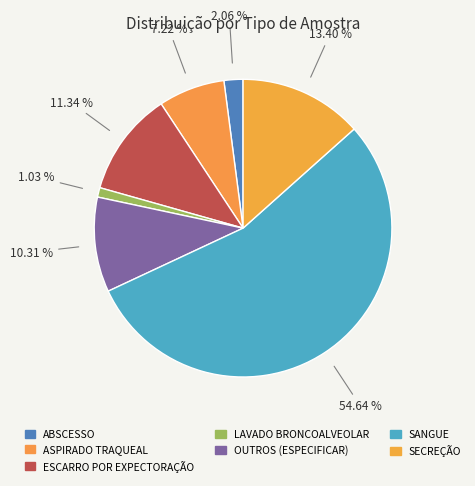

How many segments does this pie chart have?

7